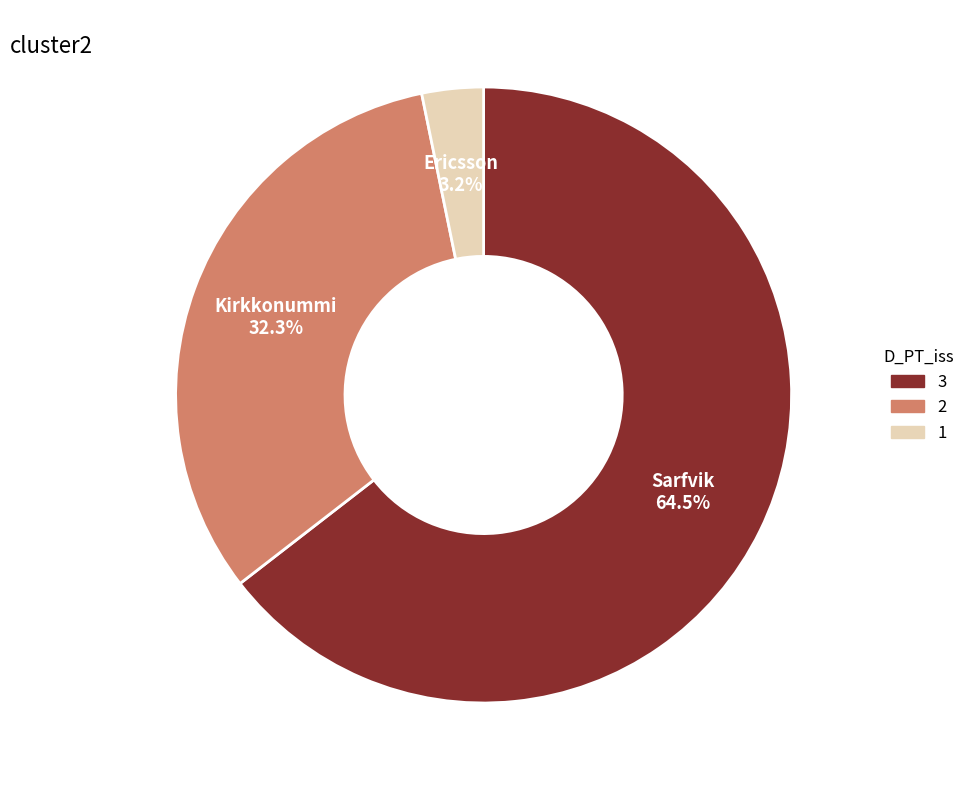

Is there a majority slice in this chart?

Yes